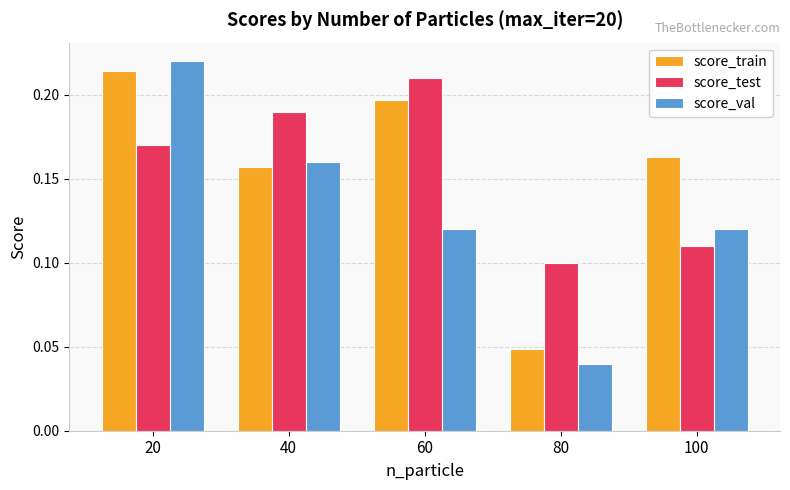

At which label does score_test reach its minimum?

80